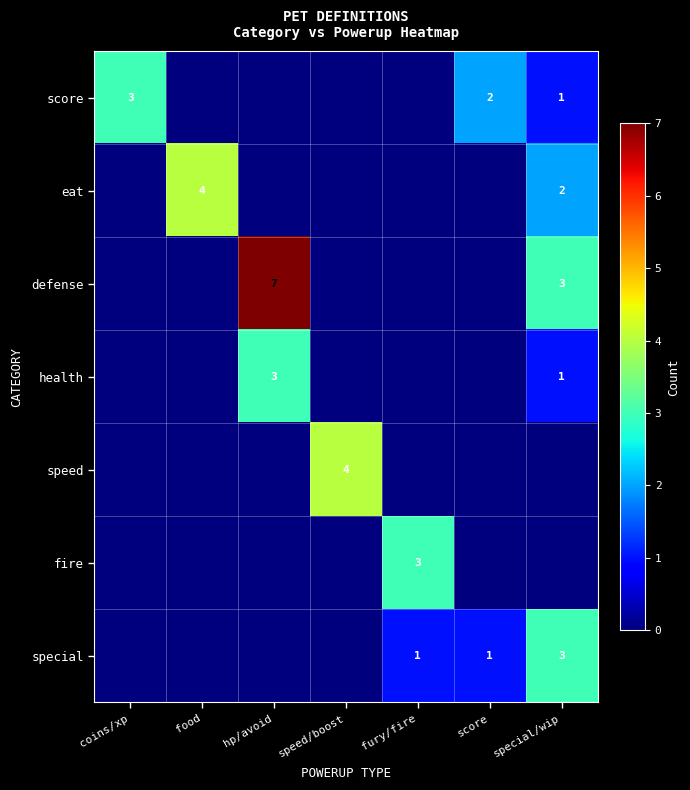

What is the total value across all series at food?

4